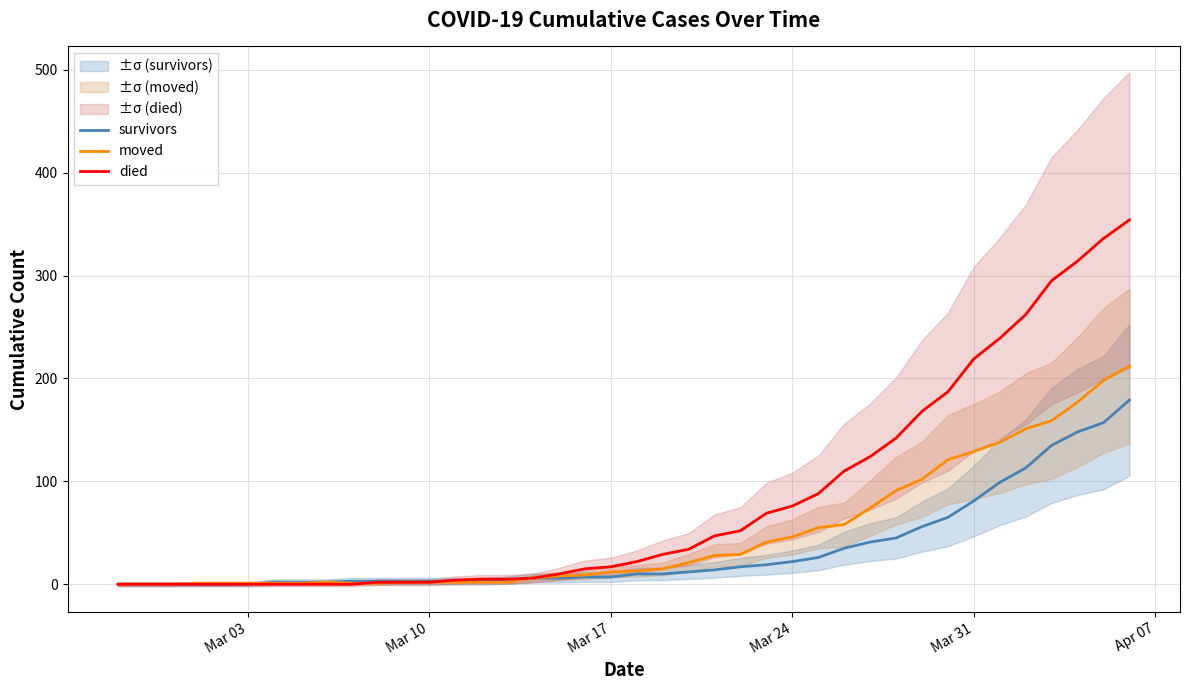

What is the highest value of the survivors series?

179